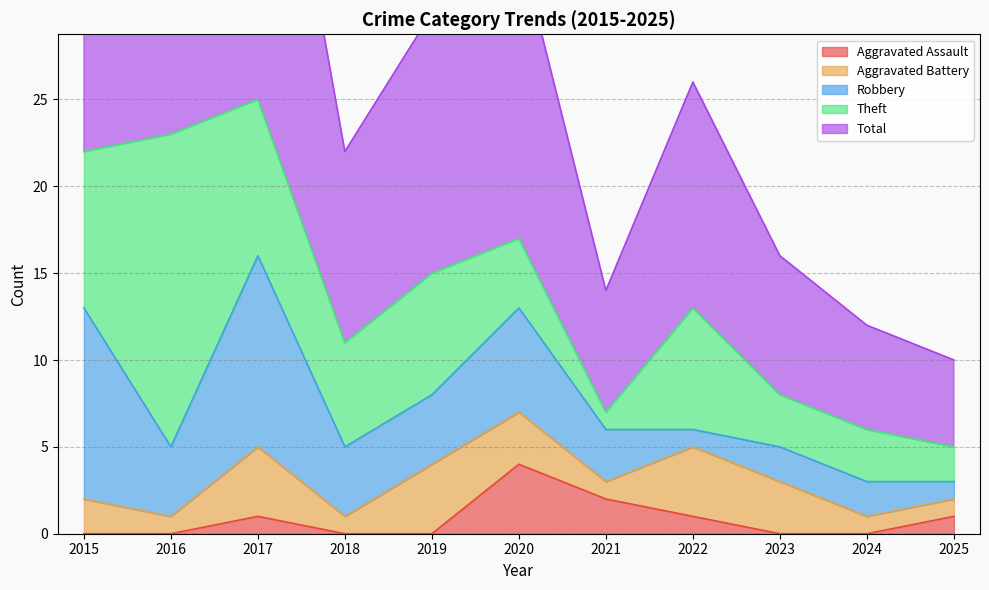

Which series has the widest spread of values?

Total